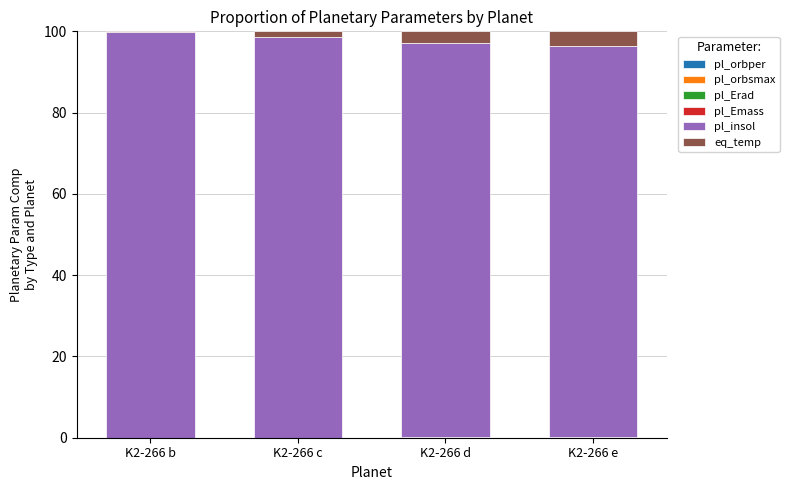

Count the number of data series in this chart.

6